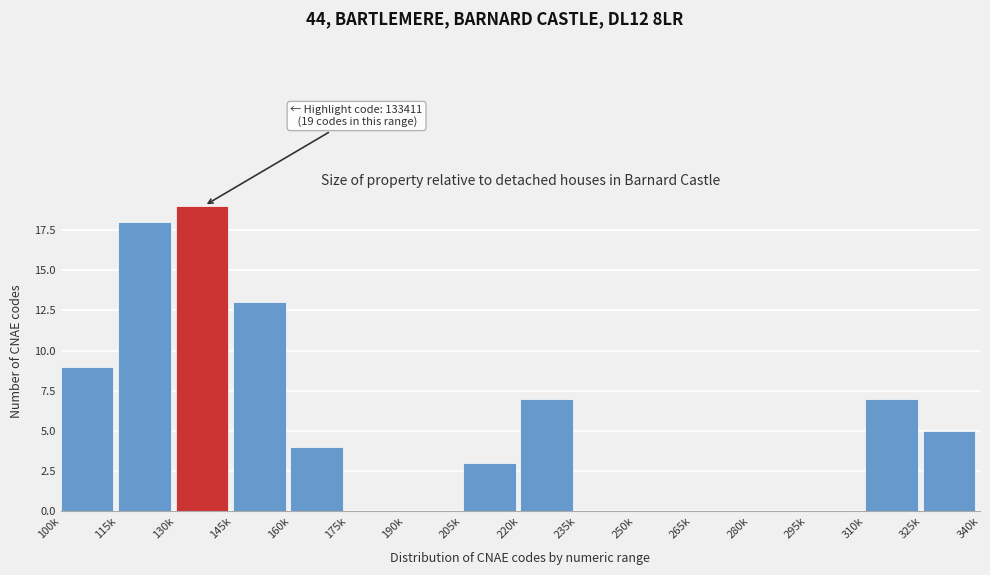

Reading left to right, transcribe all the data shown in this chart.

100k=9	115k=18	130k=19	145k=13	160k=4	175k=0	190k=0	205k=3	220k=7	235k=0	250k=0	265k=0	280k=0	295k=0	310k=7	325k=5